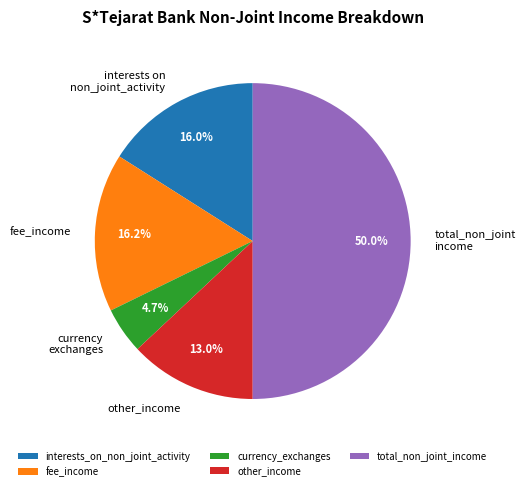

Do currency_exchanges and fee_income together represent more than half of the pie?

No